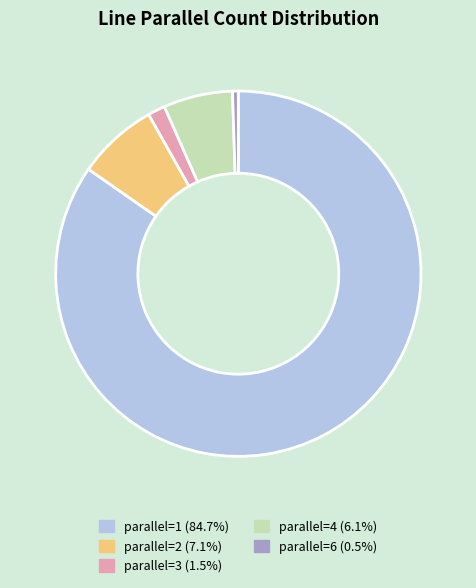

Does parallel=1 (84.7%) account for over 50% of the chart?

Yes